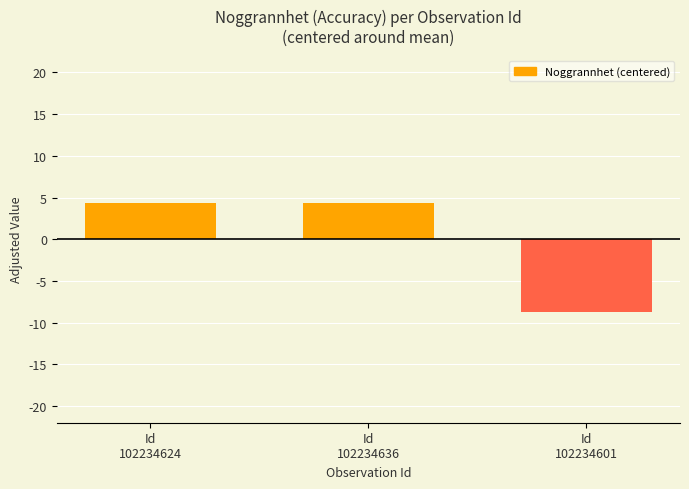

Reading right to left, extract all data points from this chart.

-8.7	4.3	4.3